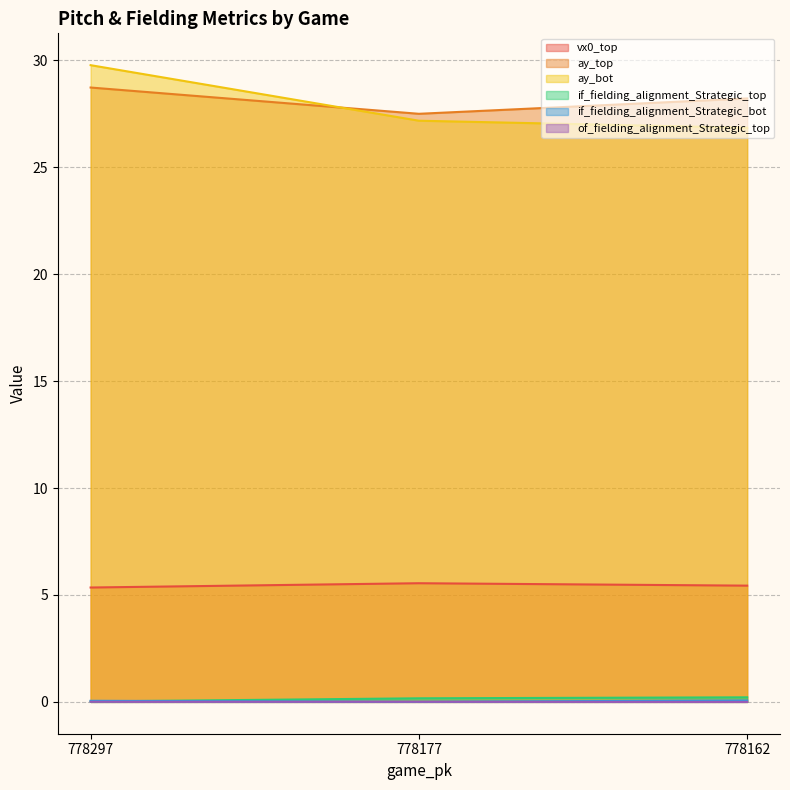

What is the average value of the if_fielding_alignment_Strategic_top series?

0.1